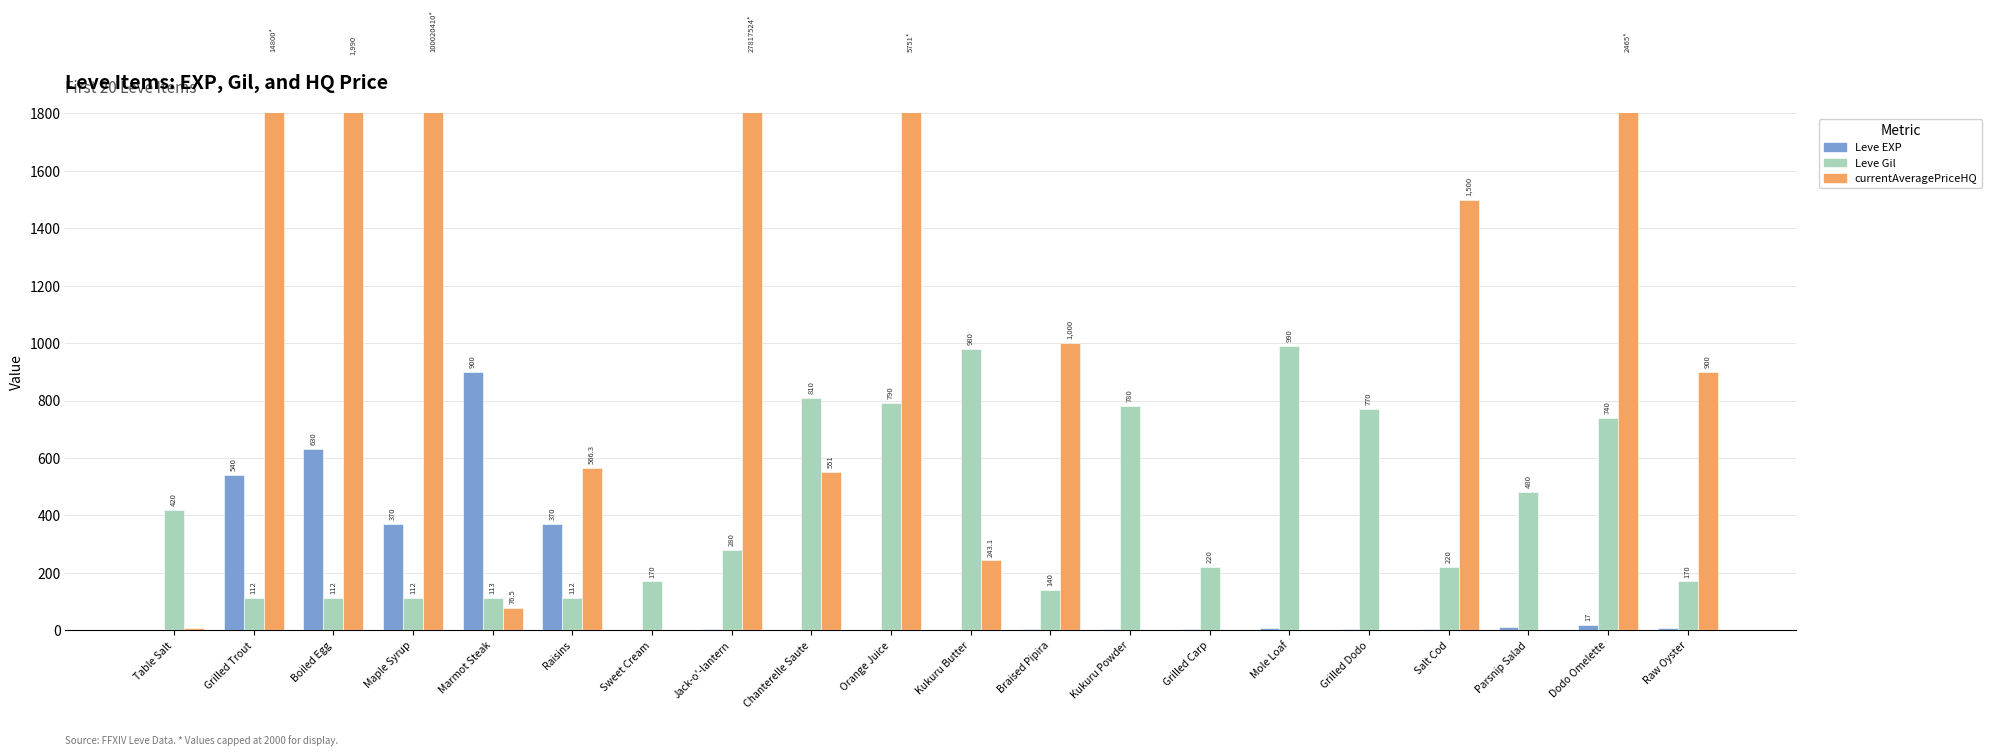

What is the value of the currentAveragePriceHQ bar at the 5th from the left?

76.5